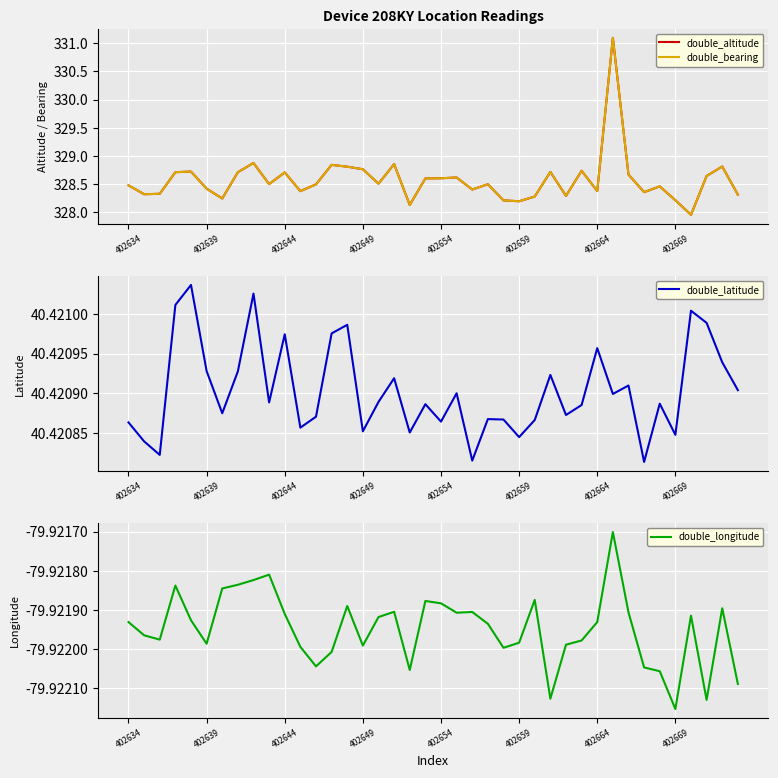

Between 402644 and 402669, which series saw the biggest shift?

double_altitude